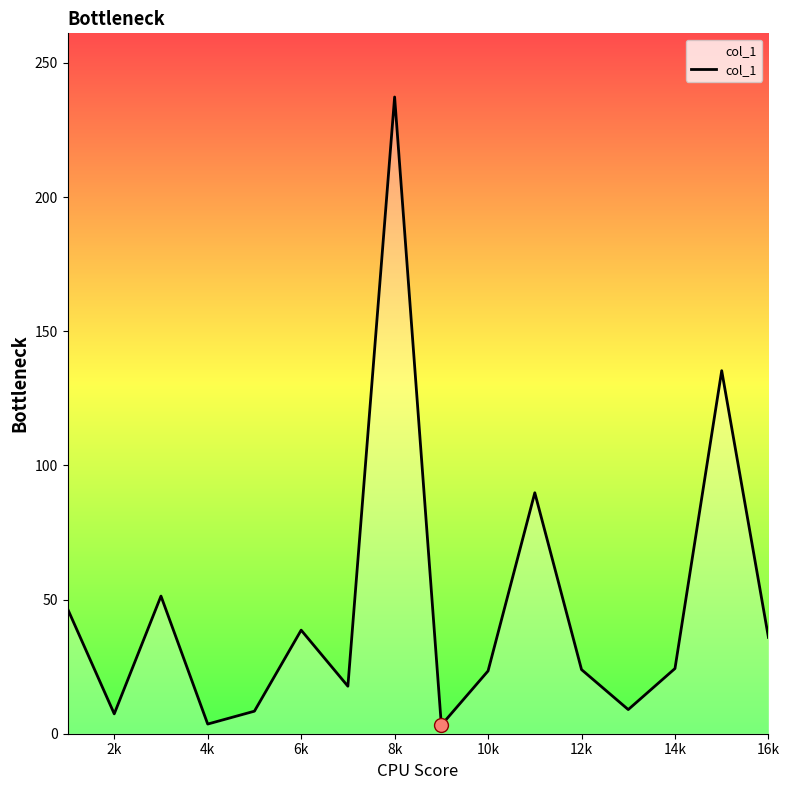

What is the maximum value shown in the chart?

237.3